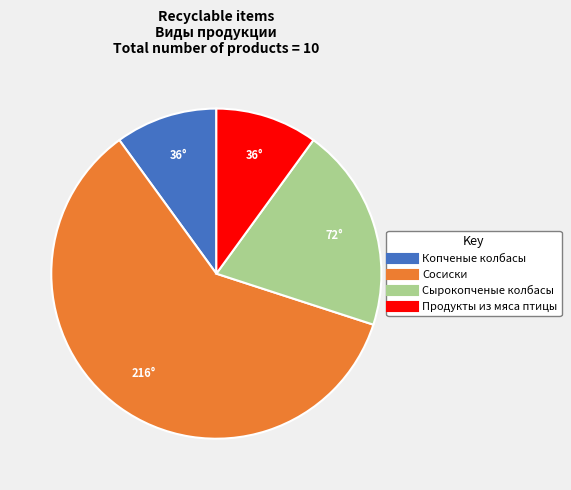

Do Продукты из мяса птицы and Копченые колбасы together represent more than half of the pie?

No